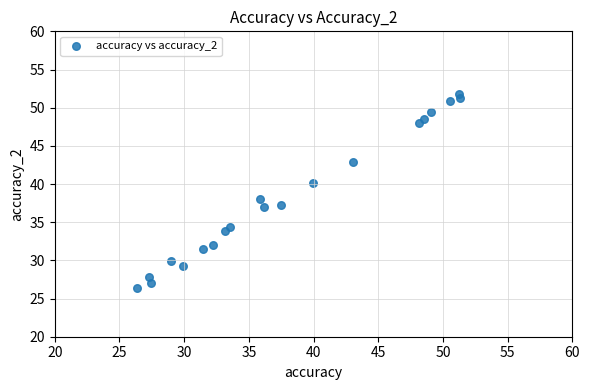

What is the range of Y values (max minus min)?

25.4